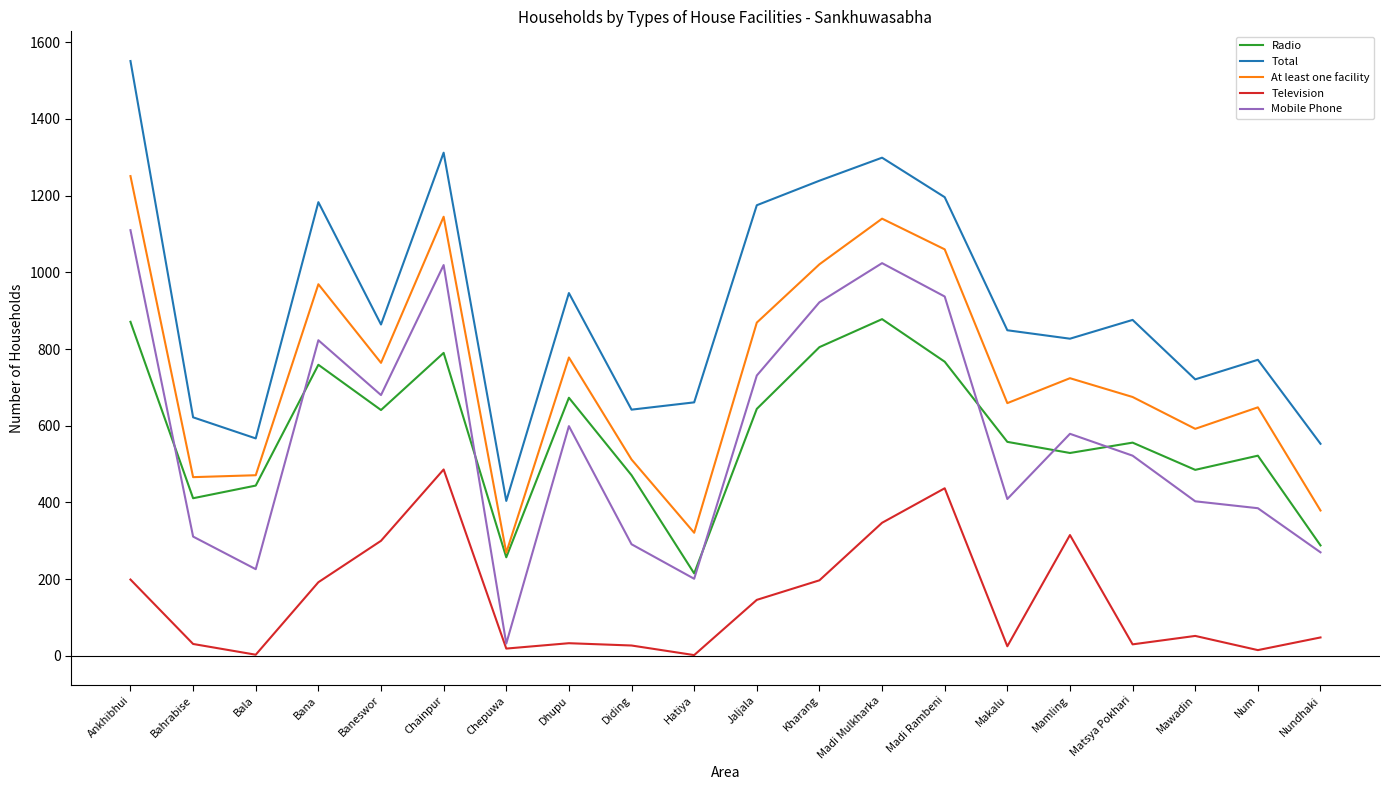

Is it true that Radio equals 346 at Chepuwa?

False